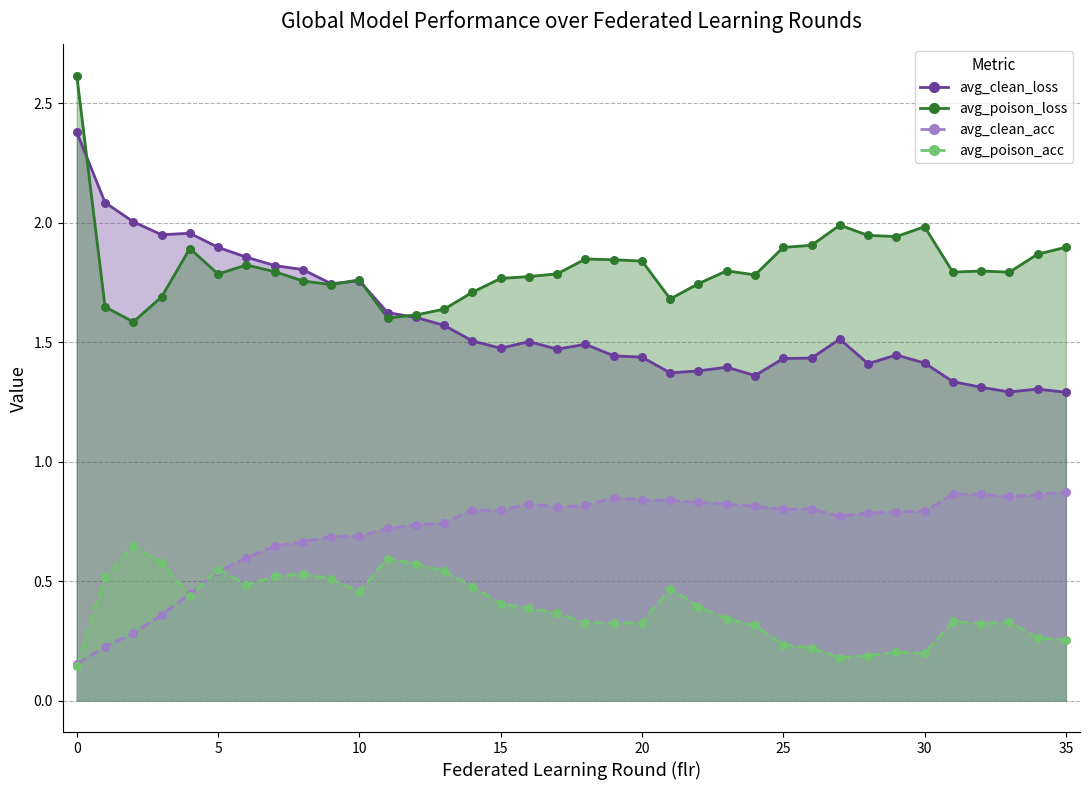

Is the value of avg_clean_acc at 35 greater than the value of avg_poison_acc at 3?

Yes